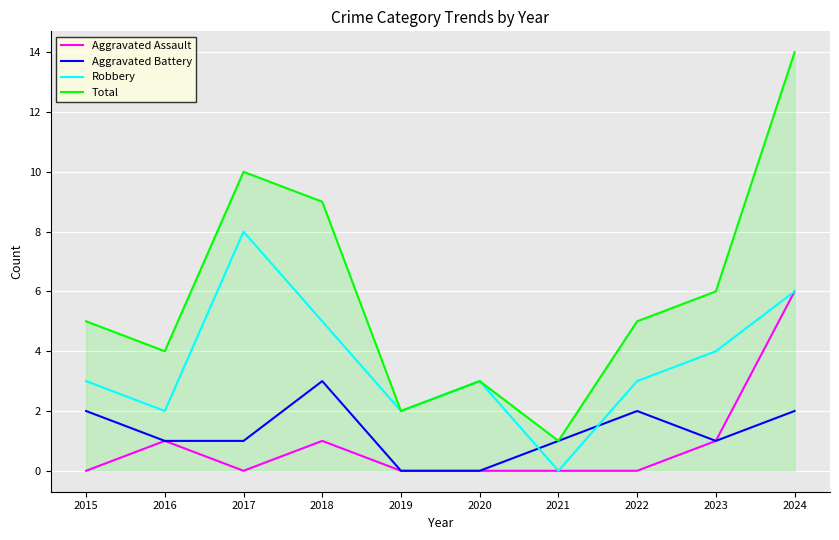

What is the sum of all Aggravated Battery values?

13